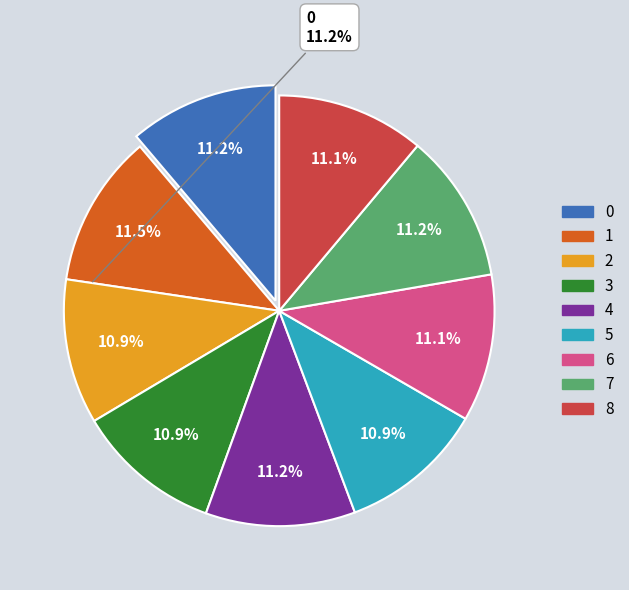

Does any single category account for the majority?

No